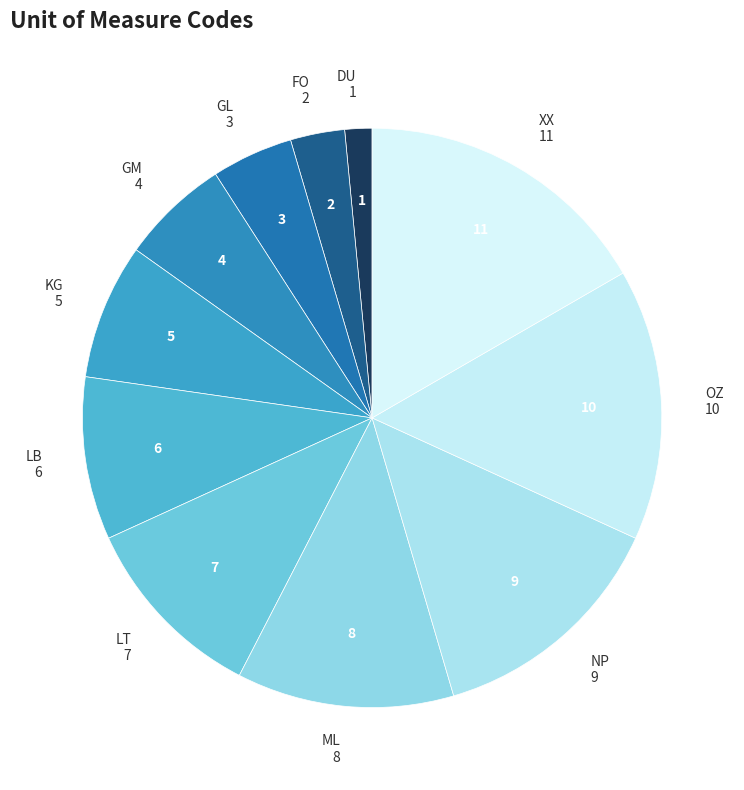

Do FO and GM together represent more than half of the pie?

No